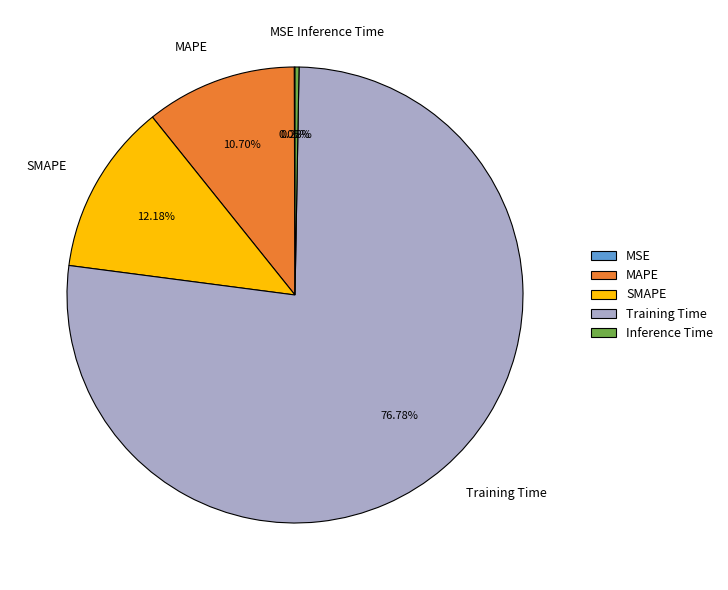

What percentage is NOT represented by SMAPE?

87.8%